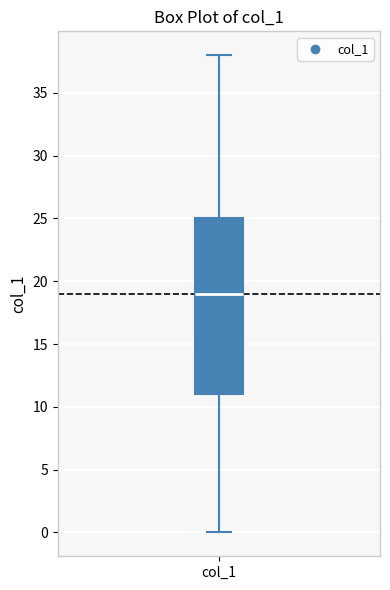

Transcribe this box plot: give where the median line is, the range the box spans, and where the two whiskers end, as read against the y-axis. The values are not printed on the chart, so give them approximately, as read against the axis.

median 19, box 11 to 25, whiskers 0 to 38